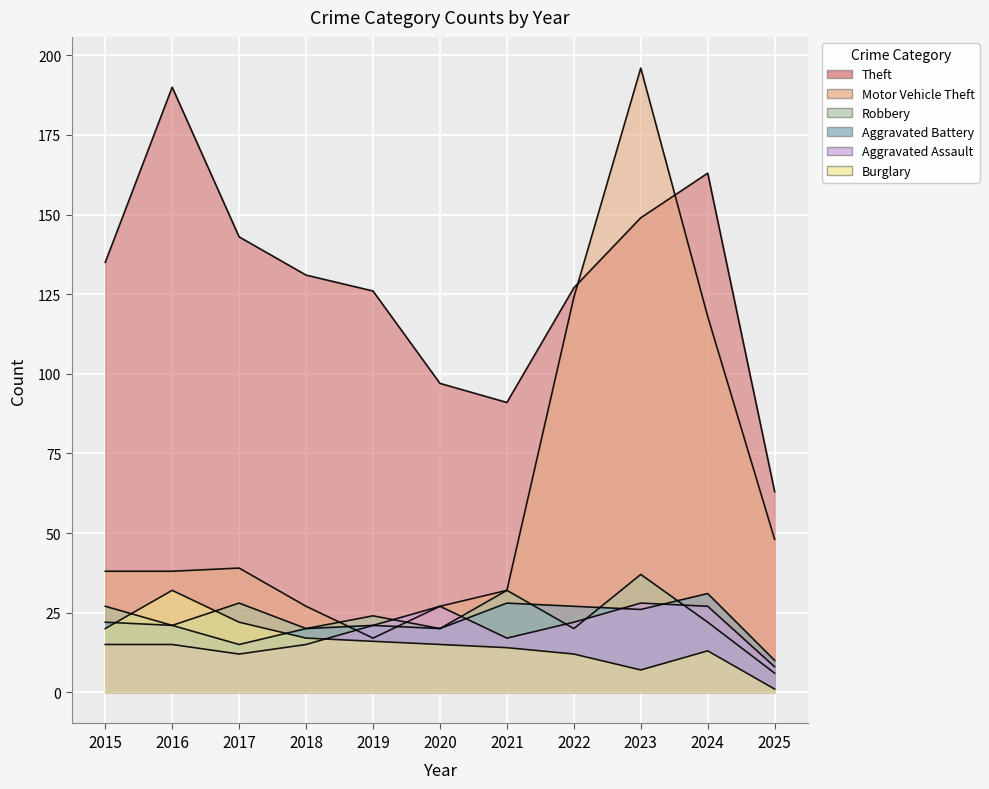

How many data points does each series have?

11